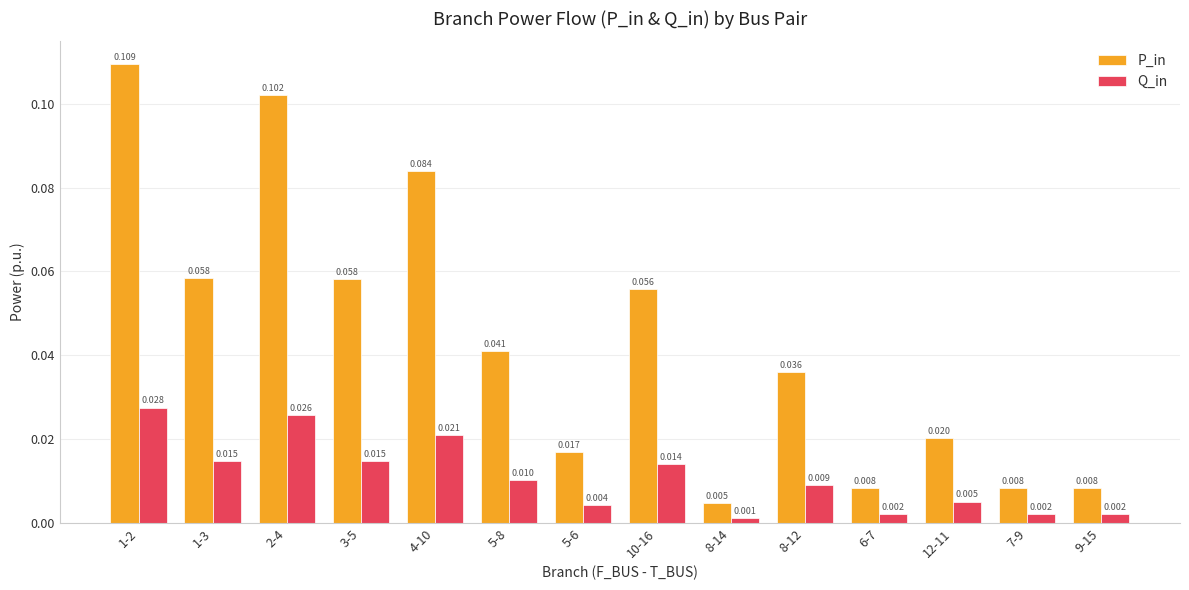

Which series has the largest total across all categories?

P_in